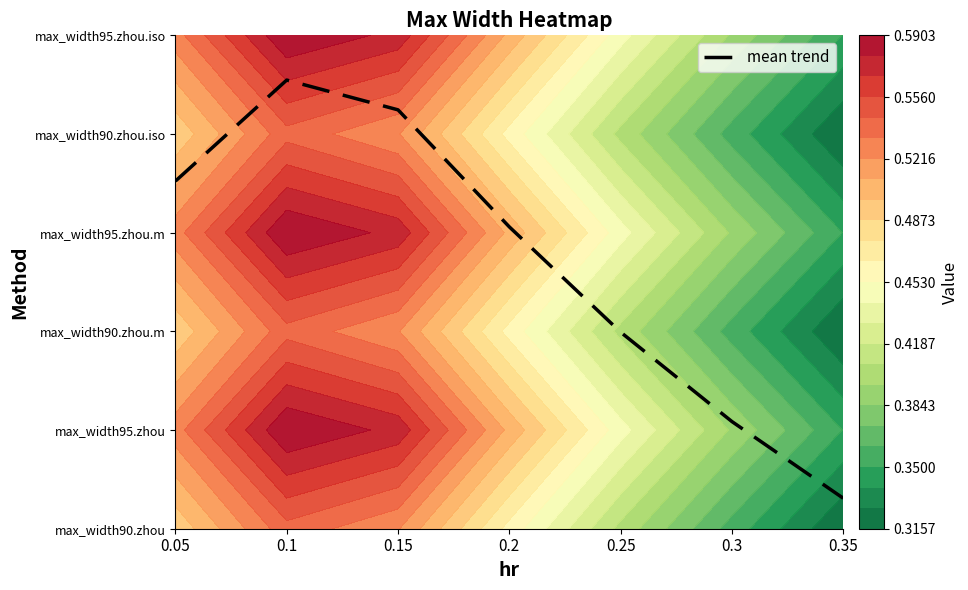

List the labels in order of value, largest first.

0.1, 0.15, 0.05, 0.2, 0.25, 0.3, 0.35